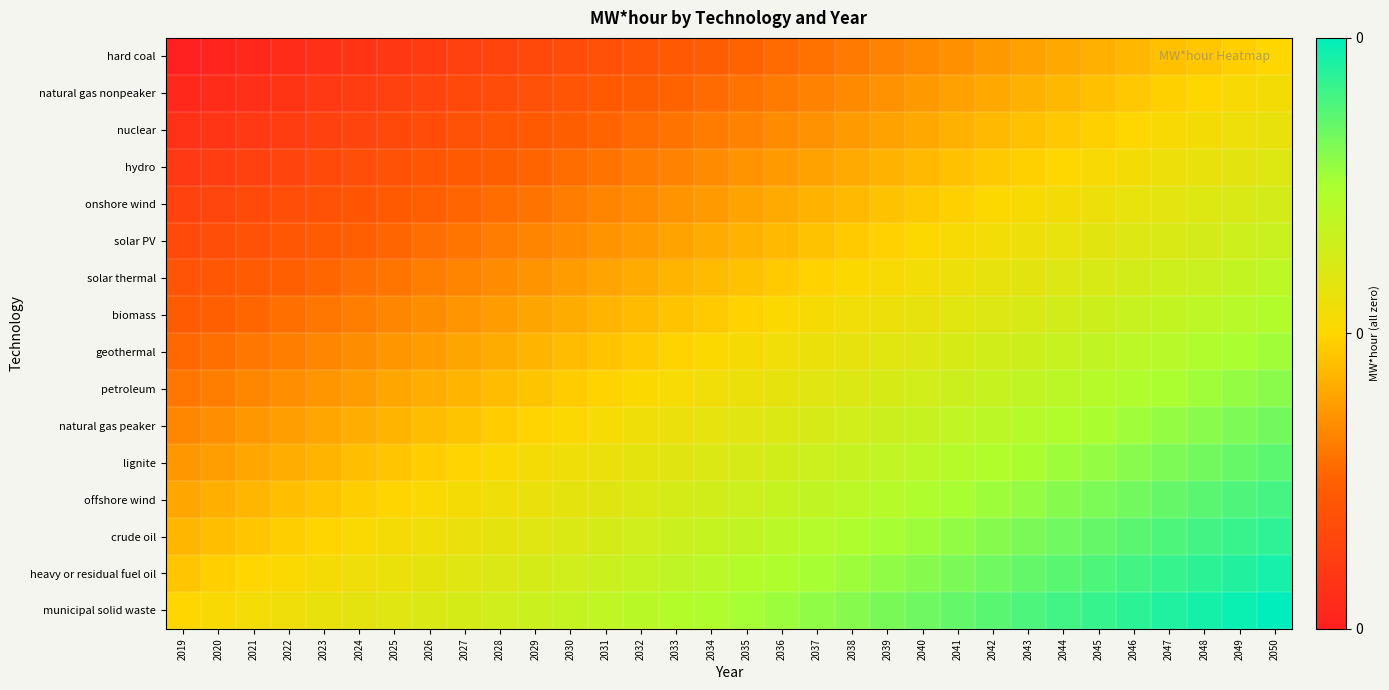

List the series in order of their peak value, highest first.

municipal solid waste, heavy or residual fuel oil, crude oil, offshore wind, lignite, natural gas peaker, petroleum, geothermal, biomass, solar thermal, solar PV, onshore wind, hydro, nuclear, natural gas nonpeaker, hard coal